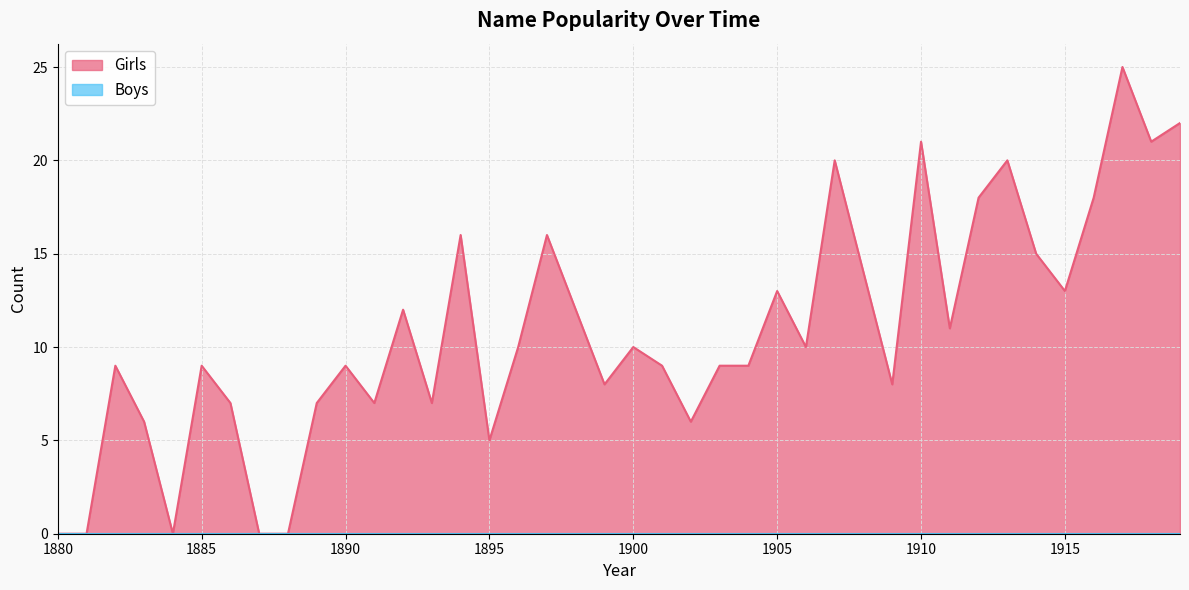

Which category has the highest value across all series?

1917